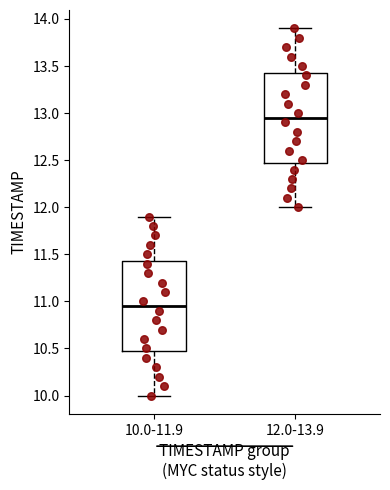

Reading left to right, read every box against the y-axis: the position of its median line, the range the box covers, and the ends of its whiskers. The values are not printed on the chart, so give them approximately, as read against the axis.

10.0-11.9: median 10.95, box 10.50 to 11.45, whiskers 10.00 to 11.90
12.0-13.9: median 12.95, box 12.50 to 13.45, whiskers 12.00 to 13.90